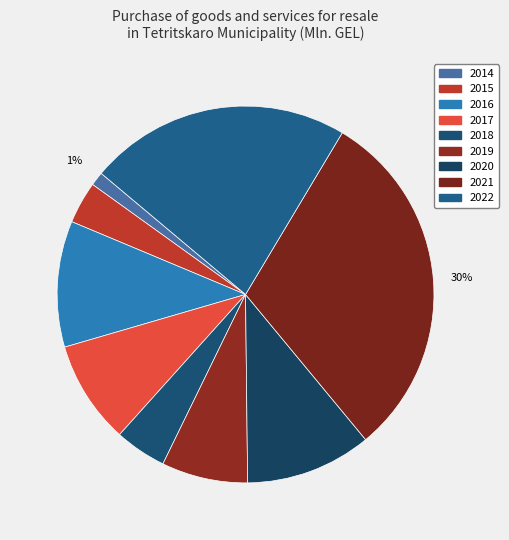

What is the ratio of the value at 2022 to the value at 2018?

5.1